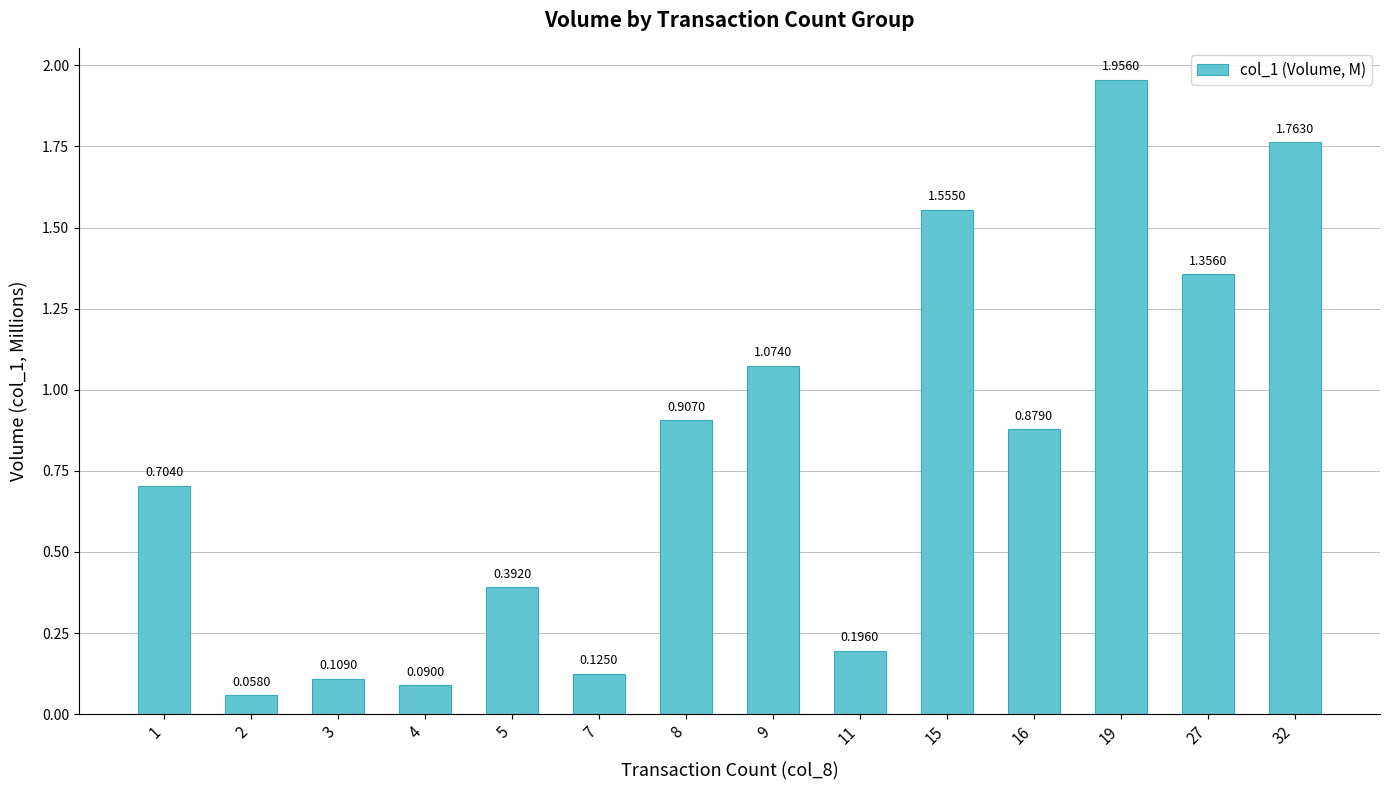

What is the difference between the values at 2 and 27?

1.3